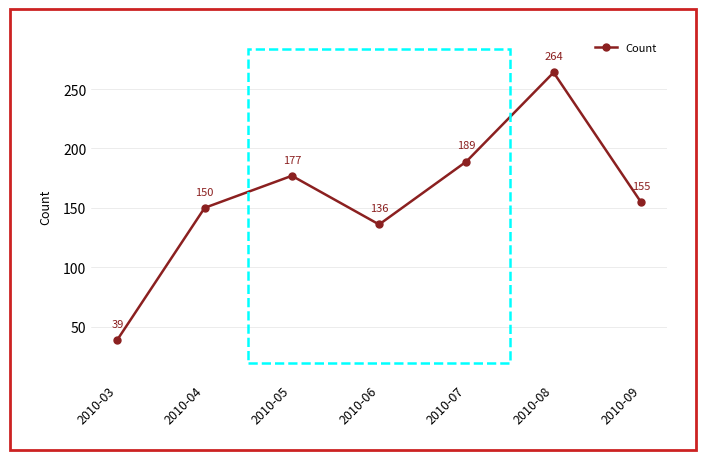

Rank the categories by value from lowest to highest.

2010-03, 2010-06, 2010-04, 2010-09, 2010-05, 2010-07, 2010-08